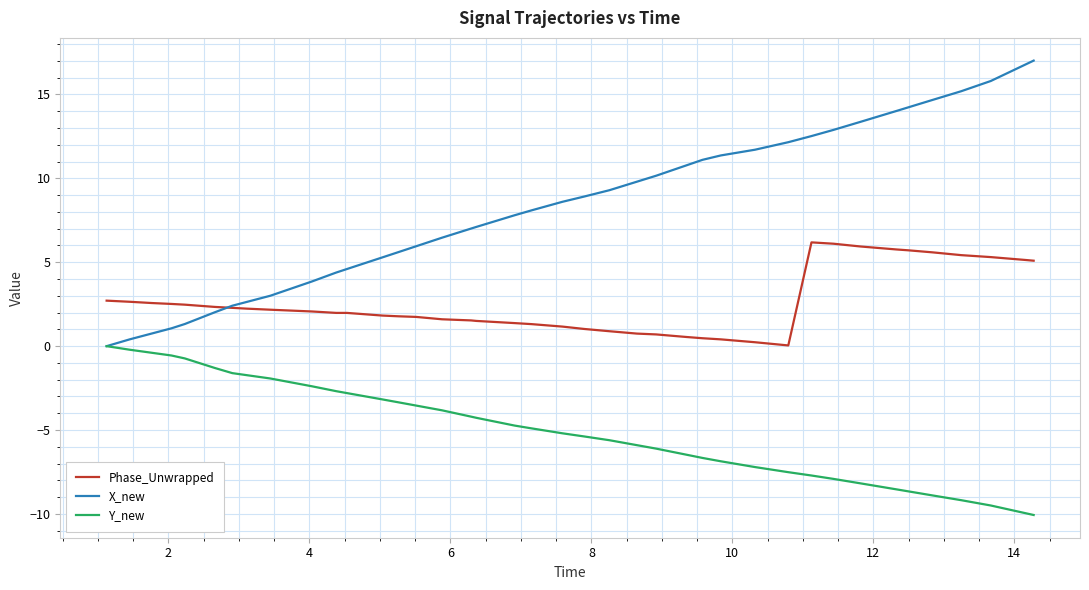

How many distinct data groups are displayed?

3